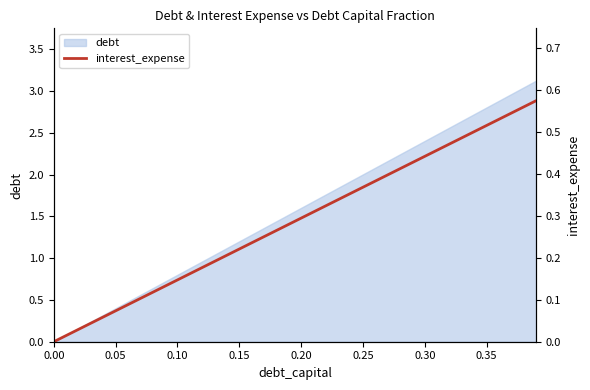

What is the value of the 3rd point from the left?

0.1